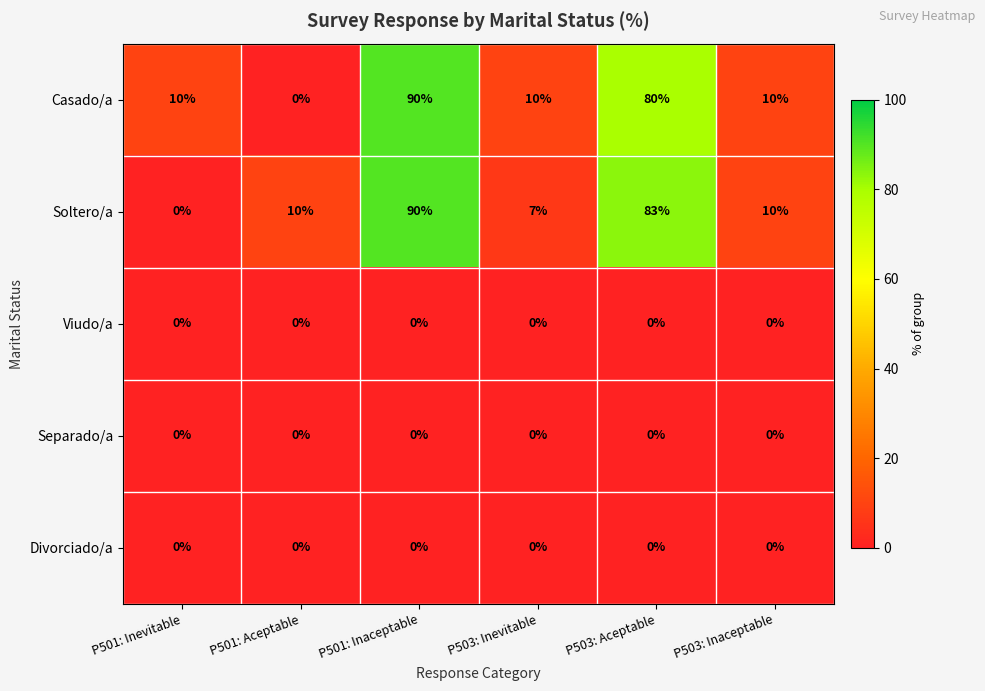

True or false: Divorciado/a has a value of 0 at P503: Inevitable.

True